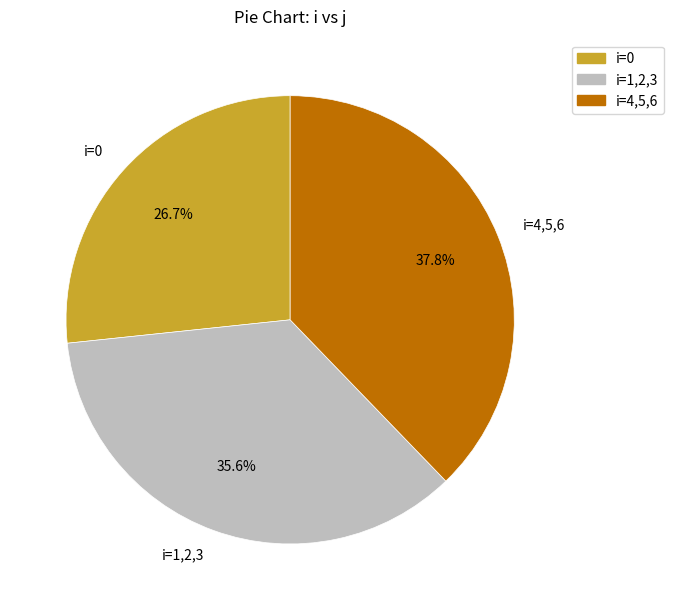

Approximately how many times larger is the value at i=1,2,3 compared to i=0?

1.3